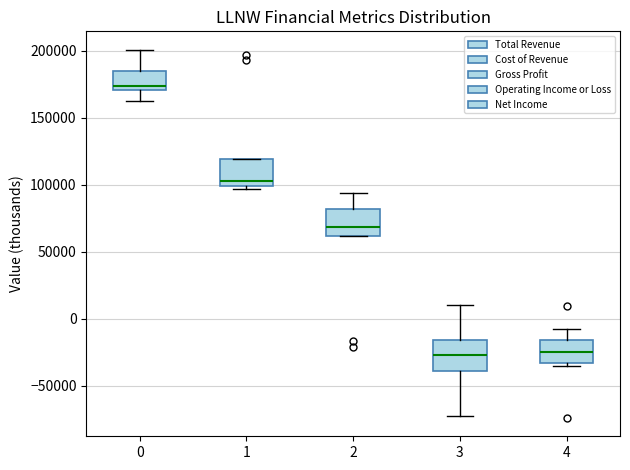

Which box has the highest median line?

0